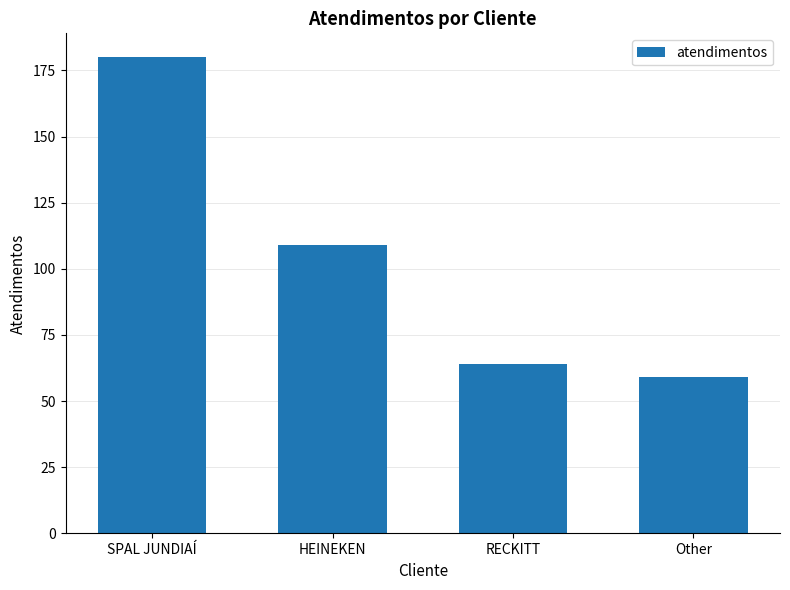

The chart shows a value of 180 at SPAL JUNDIAÍ. True or false?

True